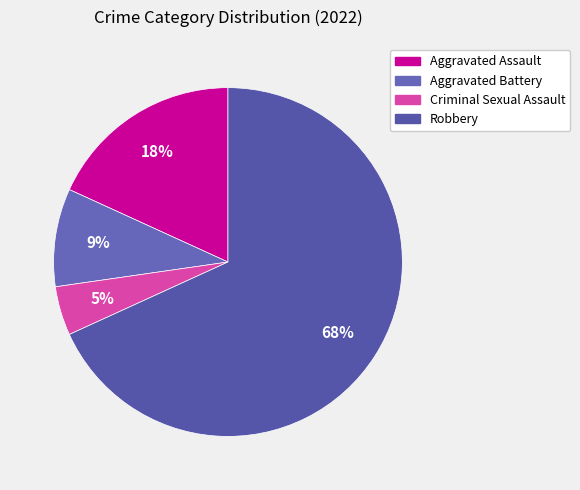

Combined, what portion of the pie is Aggravated Assault and Robbery?

86.4%